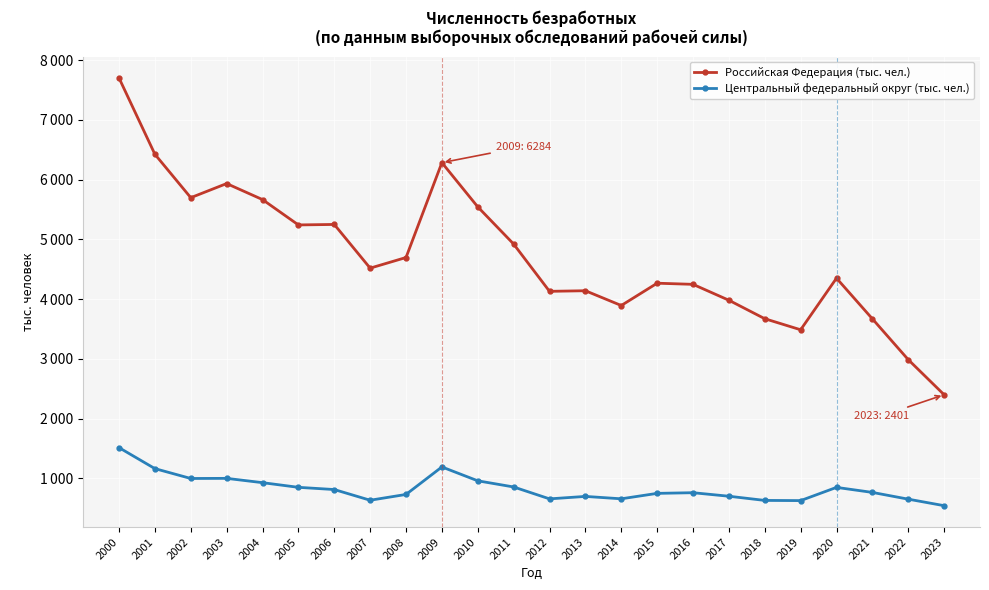

Does the chart display data point markers on the line(s)?

Yes